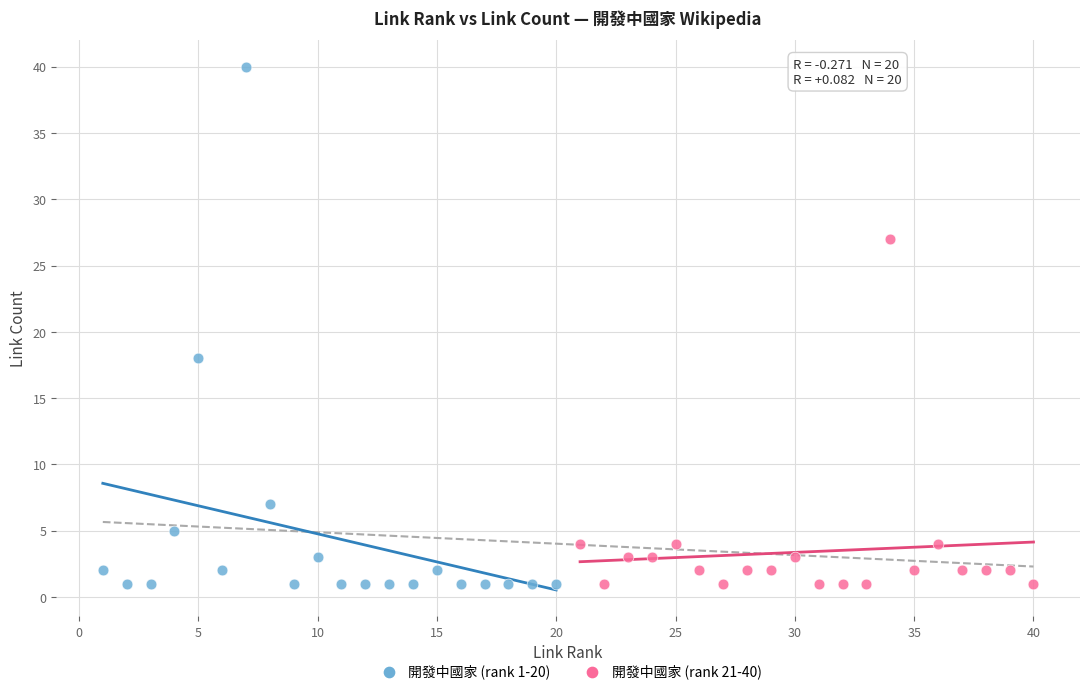

Which series reaches the maximum Y coordinate?

開發中國家 (rank 1-20)